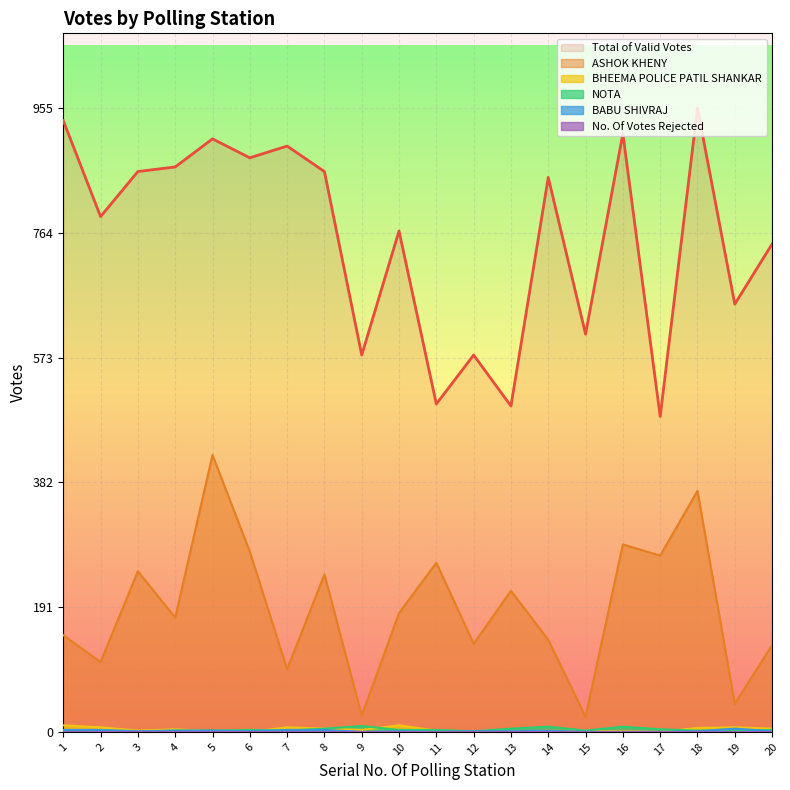

The value of ASHOK KHENY at 17 is 469. True or false?

False